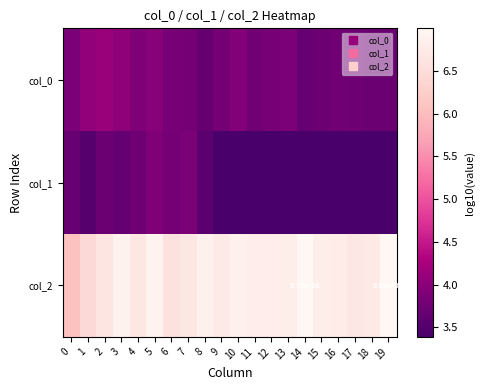

Is it true that col_2 equals 6.8 at 16?

True